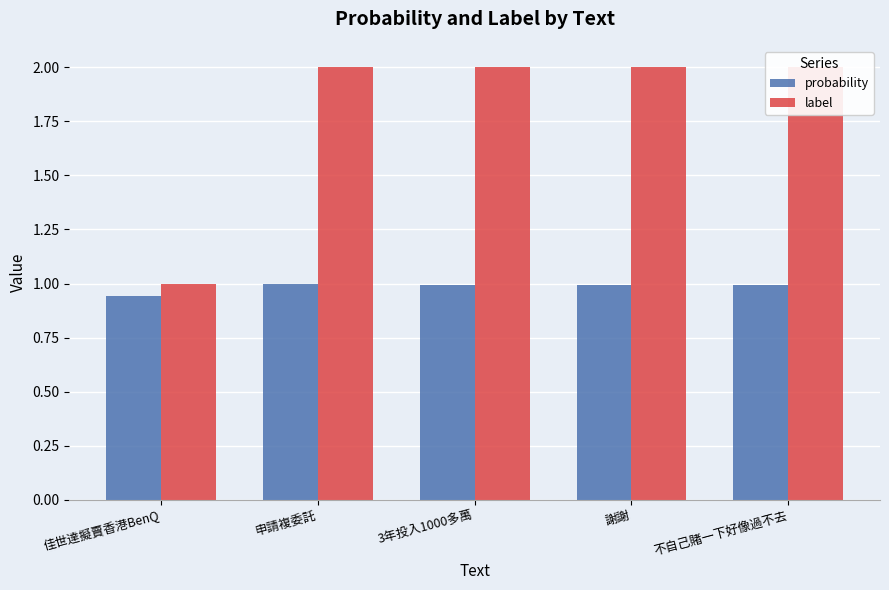

List the series in order of their peak value, highest first.

label, probability